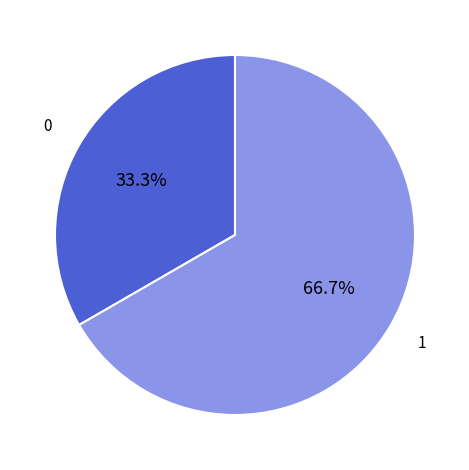

Does any single category account for the majority?

Yes